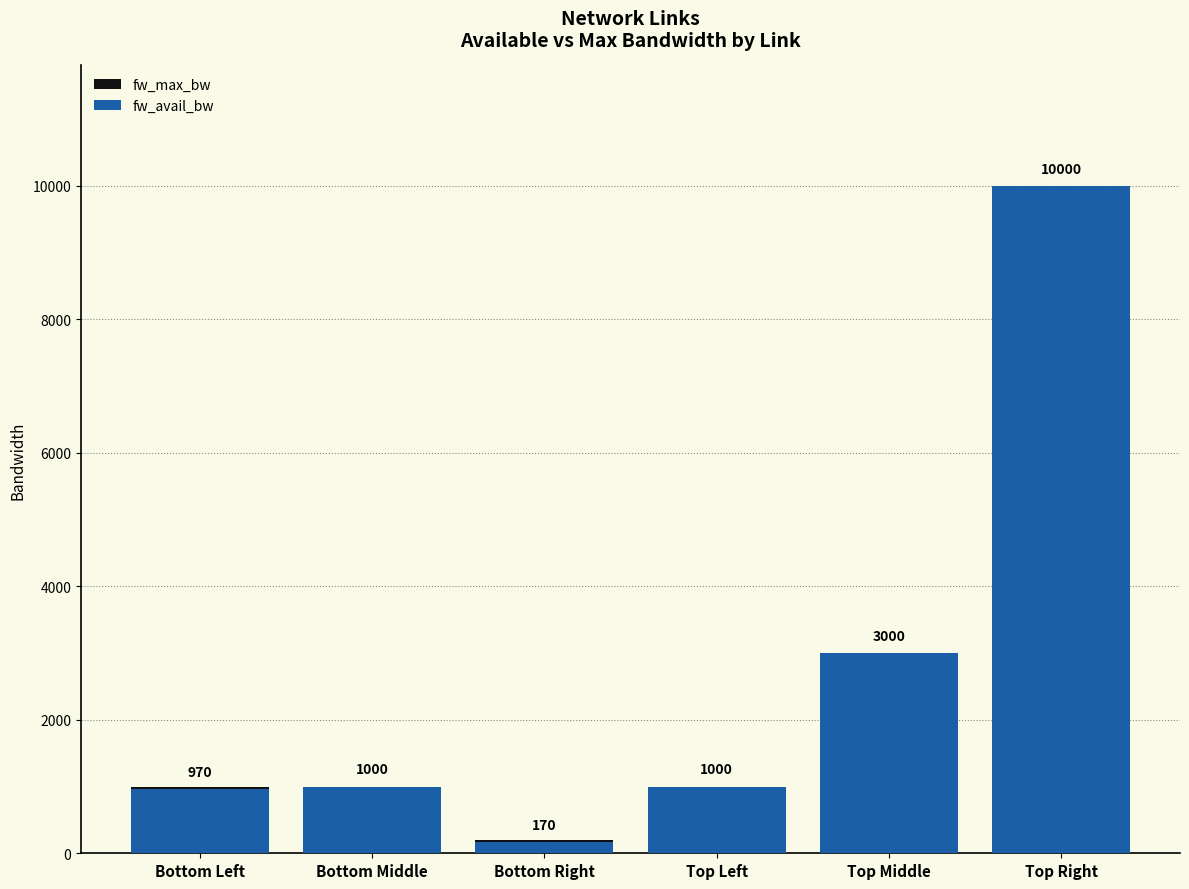

True or false: fw_avail_bw has a value of 970 at Bottom Left.

True